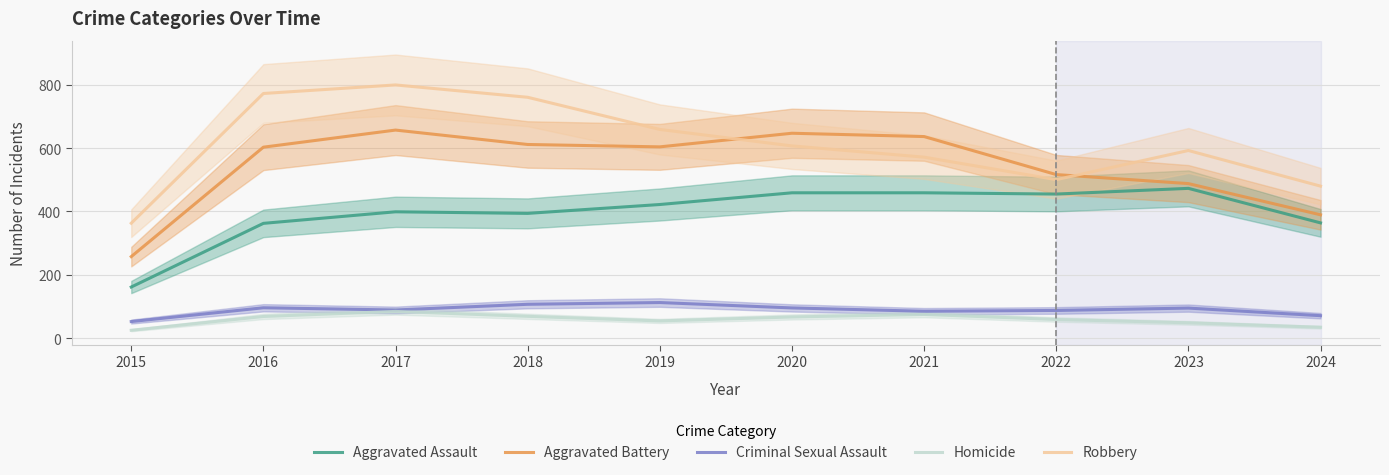

The value of Aggravated Assault at 2021 is 632.3. True or false?

False